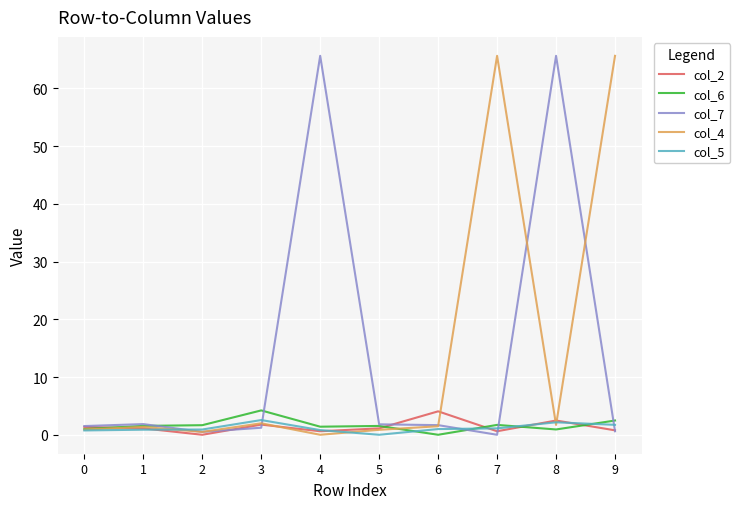

True or false: col_7 has a value of 0.0 at 7.

True